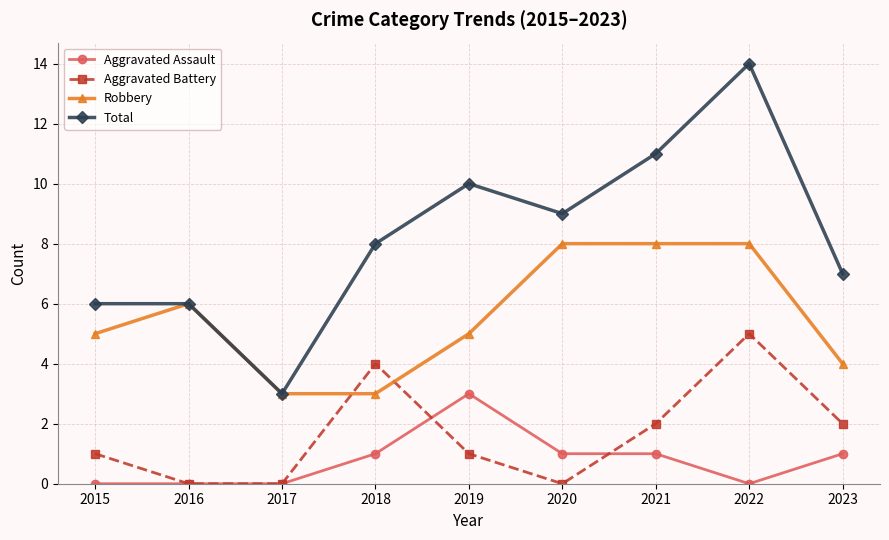

List the series in order of their peak value, lowest first.

Aggravated Assault, Aggravated Battery, Robbery, Total